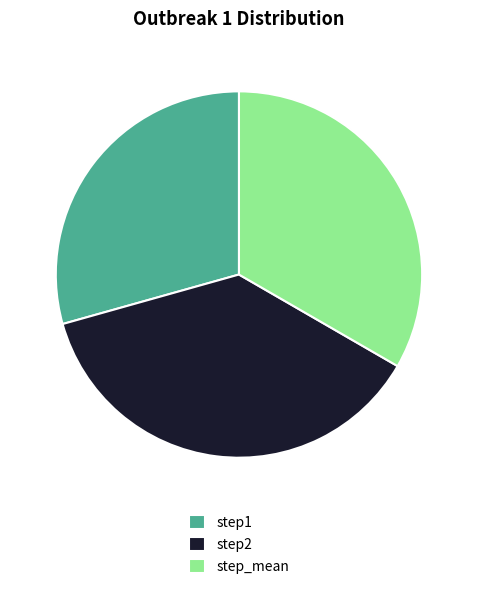

Rank the categories by value from lowest to highest.

step1, step_mean, step2